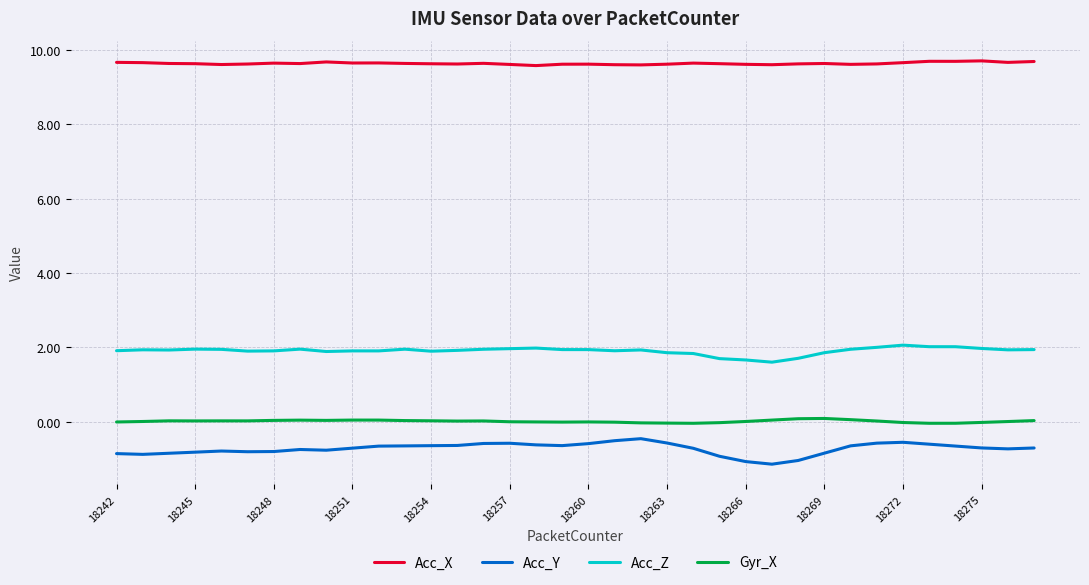

Count the Acc_X values in the range 9 to 10.

36